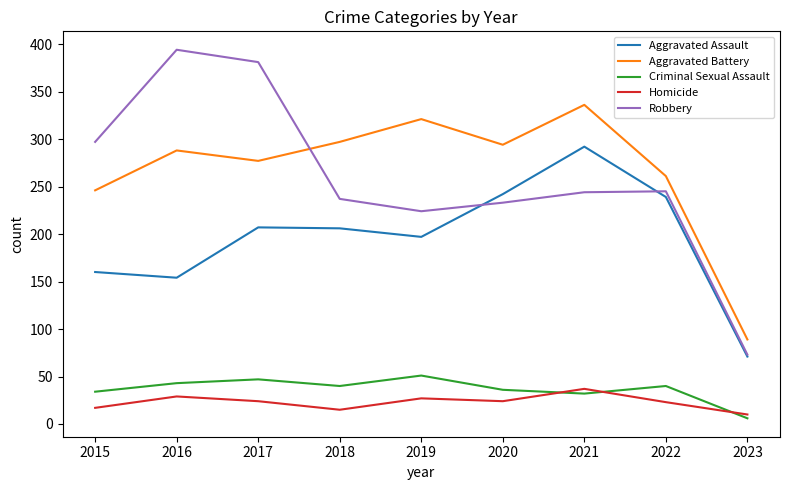

At 2017, list the series in order from largest to smallest.

Robbery, Aggravated Battery, Aggravated Assault, Criminal Sexual Assault, Homicide